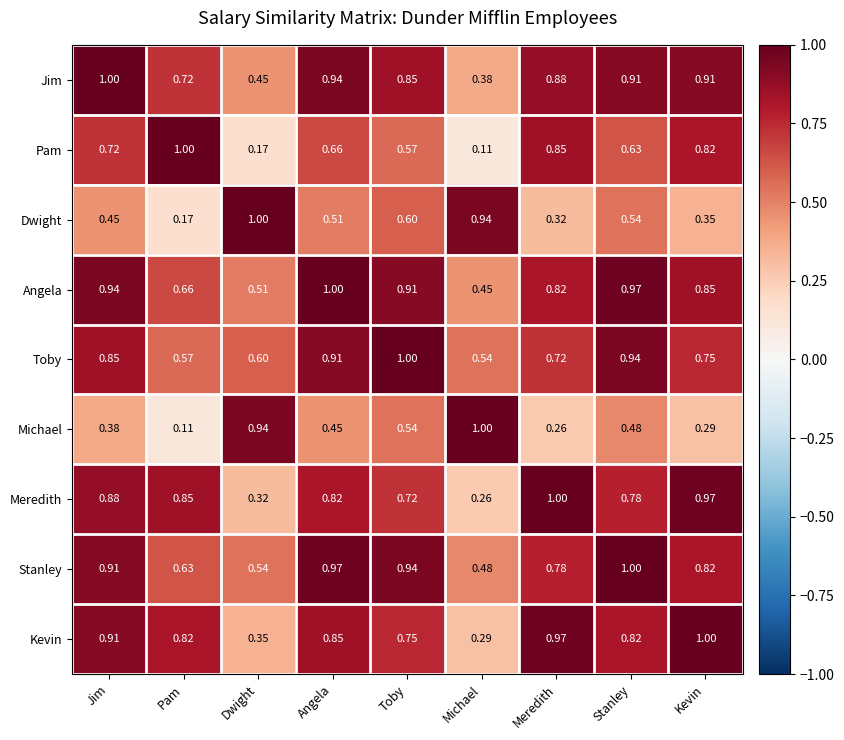

List the labels in order of Meredith value, largest first.

Meredith, Kevin, Jim, Pam, Angela, Stanley, Toby, Dwight, Michael